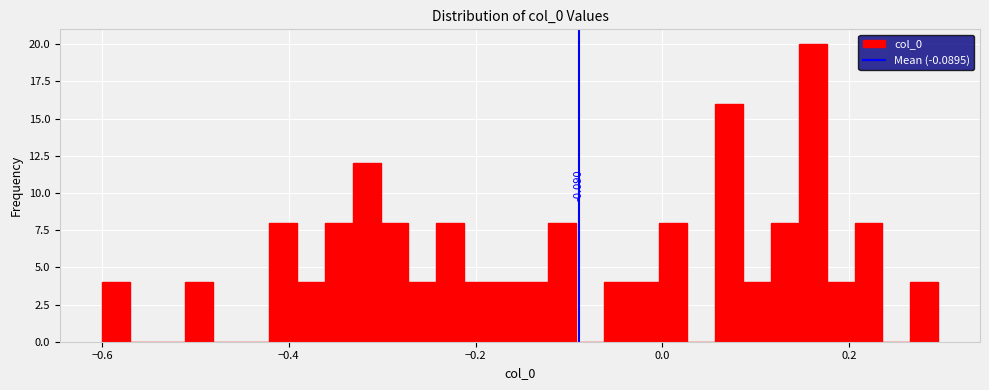

Read against the x-axis, roughly where is the centre of the tallest bar?

0.16